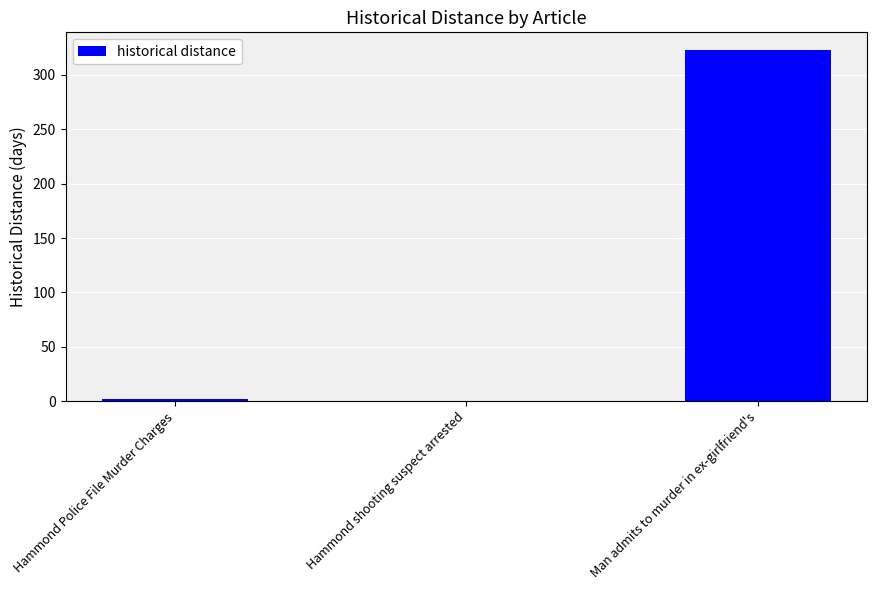

What is the change in value from Hammond Police File Murder Charges to Hammond shooting suspect arrested?

-2